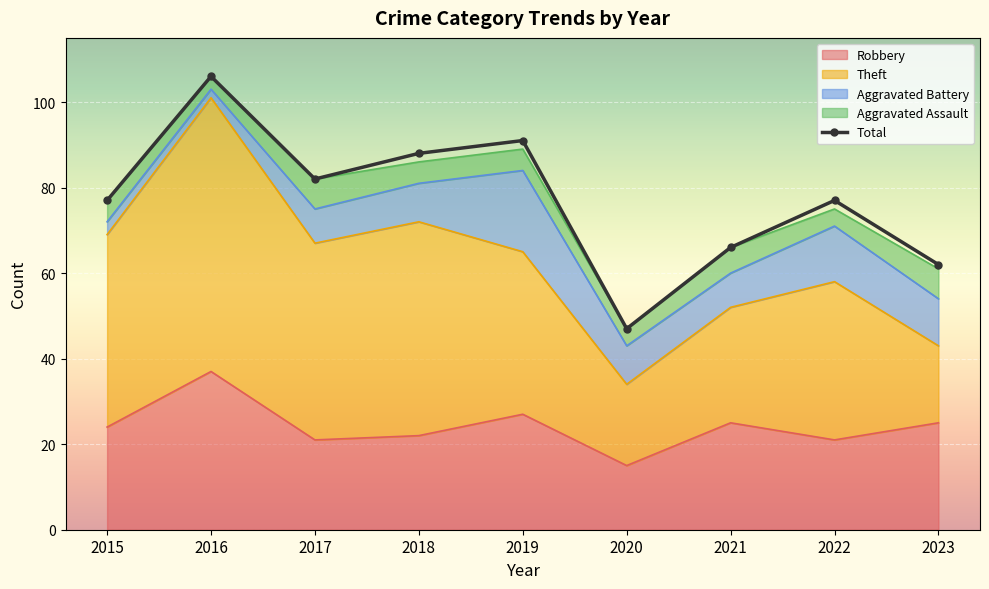

True or false: Total and Theft cross at least once.

False